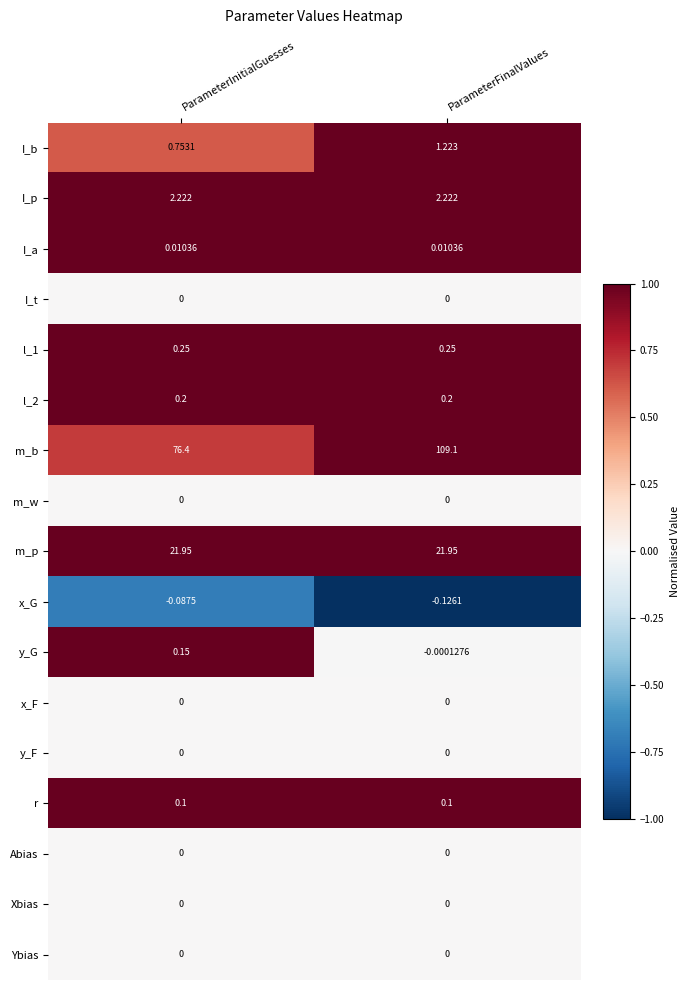

At which category is the sum across all series the highest?

ParameterFinalValues